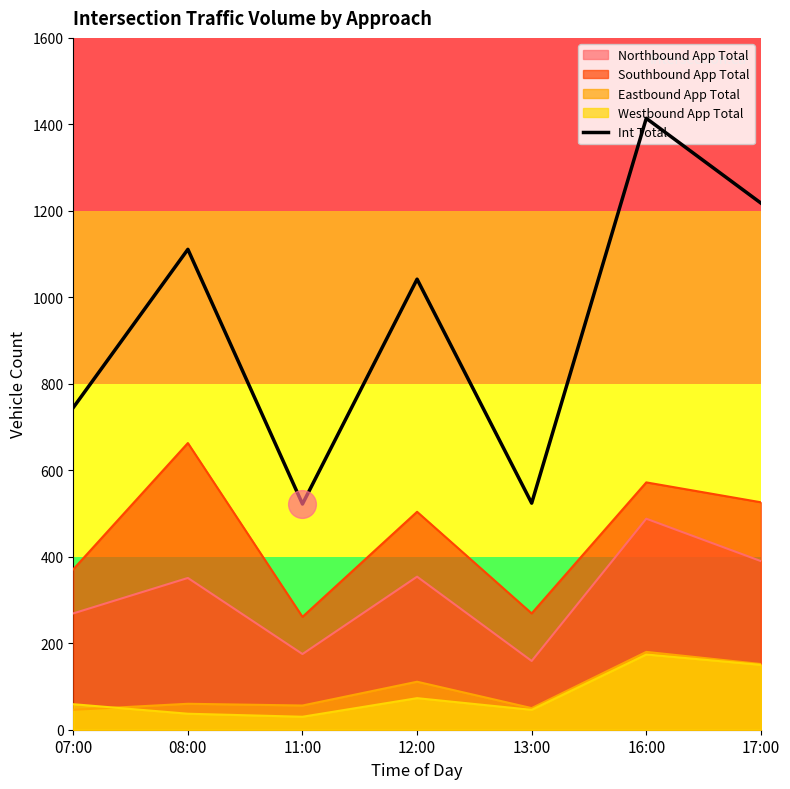

Which label corresponds to the smallest value in the chart?

11:00